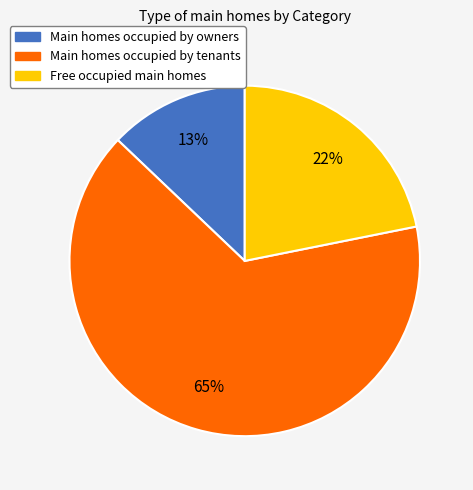

What is the largest slice in the pie chart?

Main homes occupied by tenants